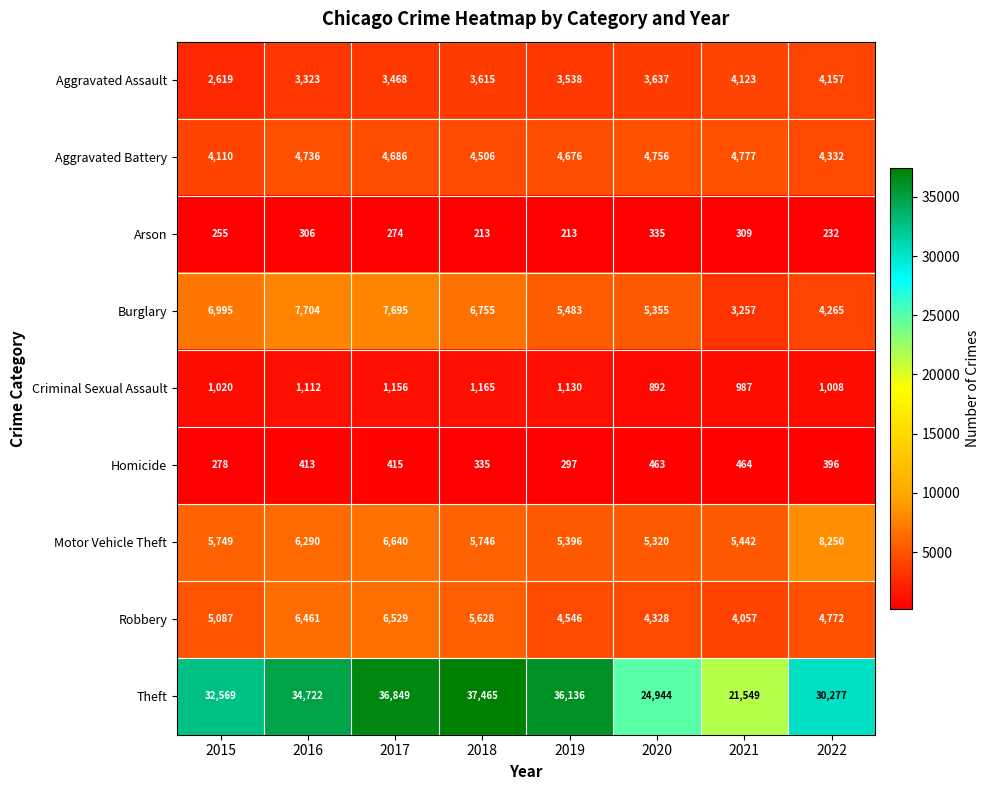

At which category is the sum across all series the highest?

2017